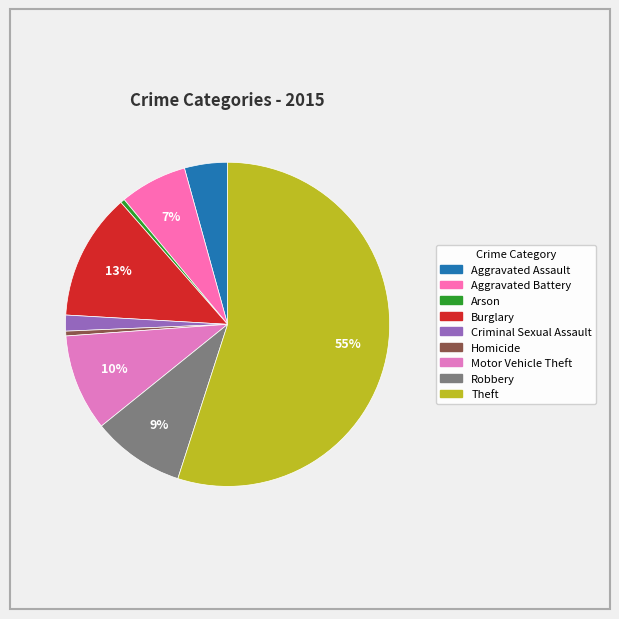

True or false: Burglary accounts for 13% of the total.

True